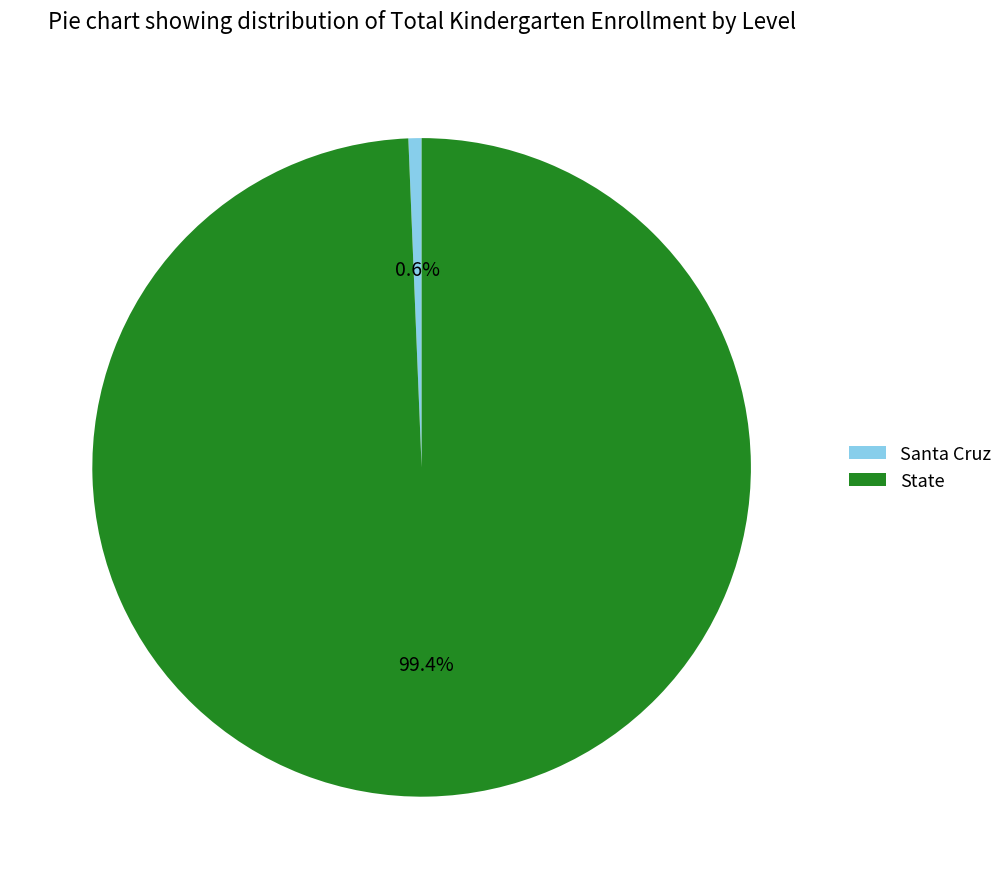

To the nearest percent, what is the difference between the largest and smallest slice percentages?

99%